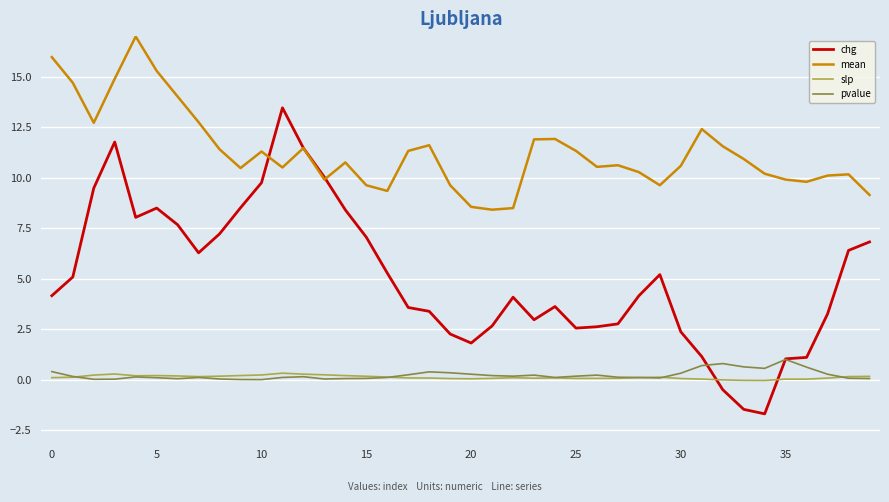

What is the minimum value shown in the chart?

-1.7